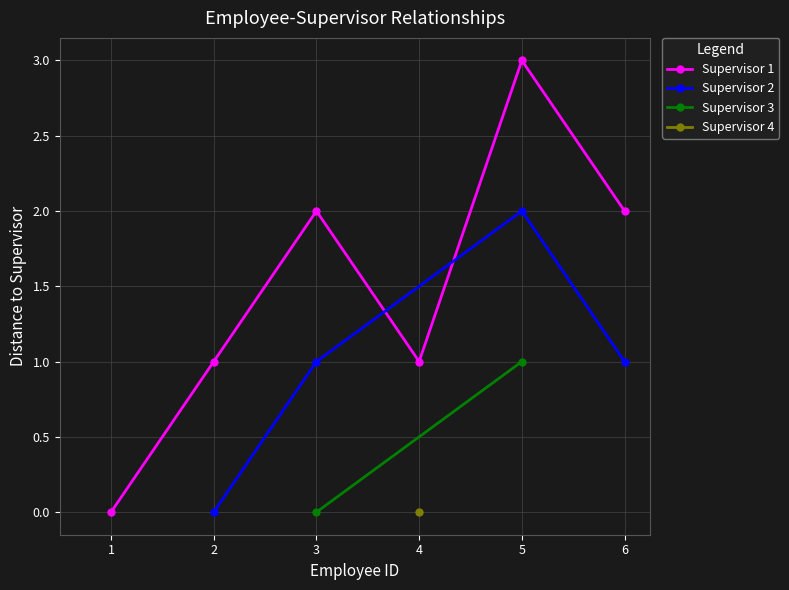

Is it true that distance equals 0 at 1?

True